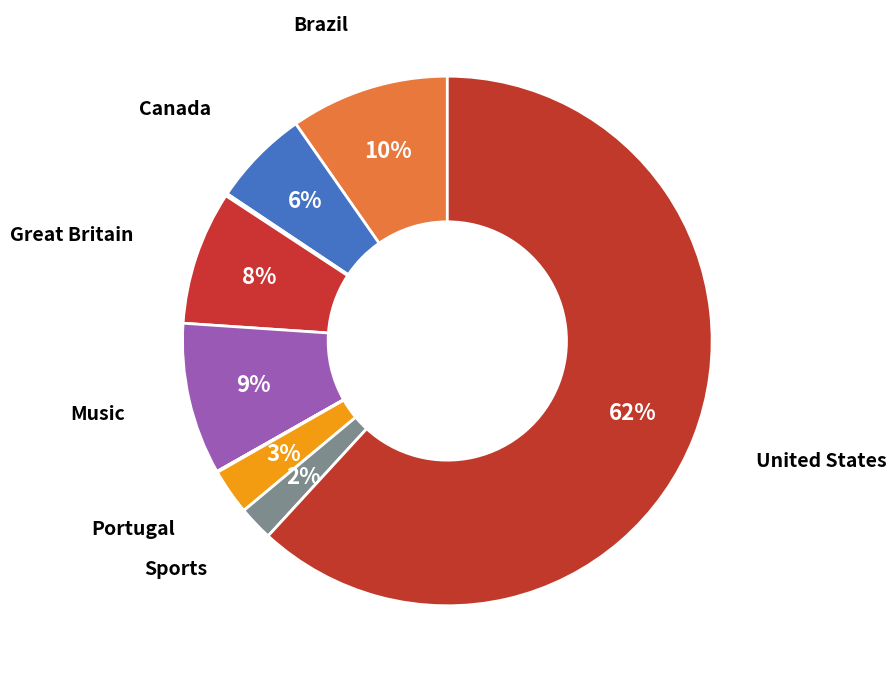

Count the number of slices in the pie.

10